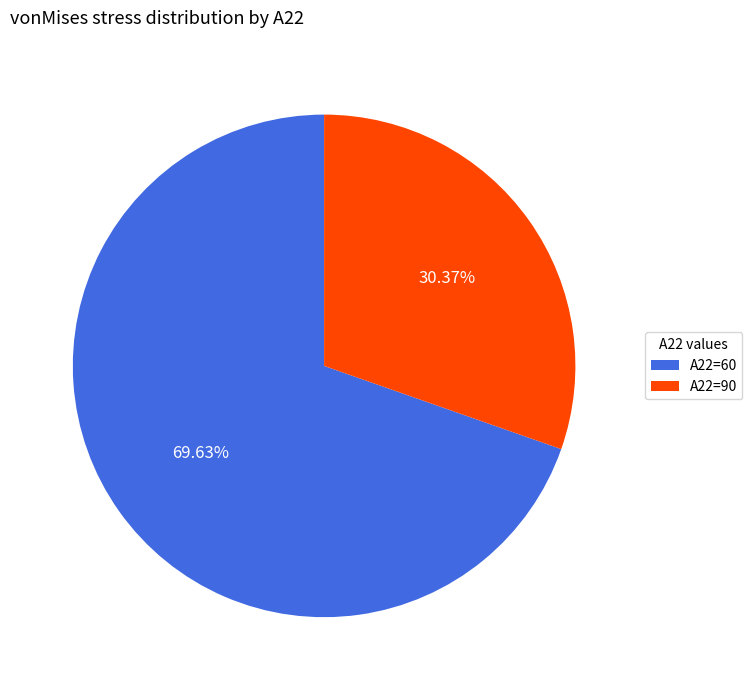

True or false: A22=90 accounts for 30% of the total.

True